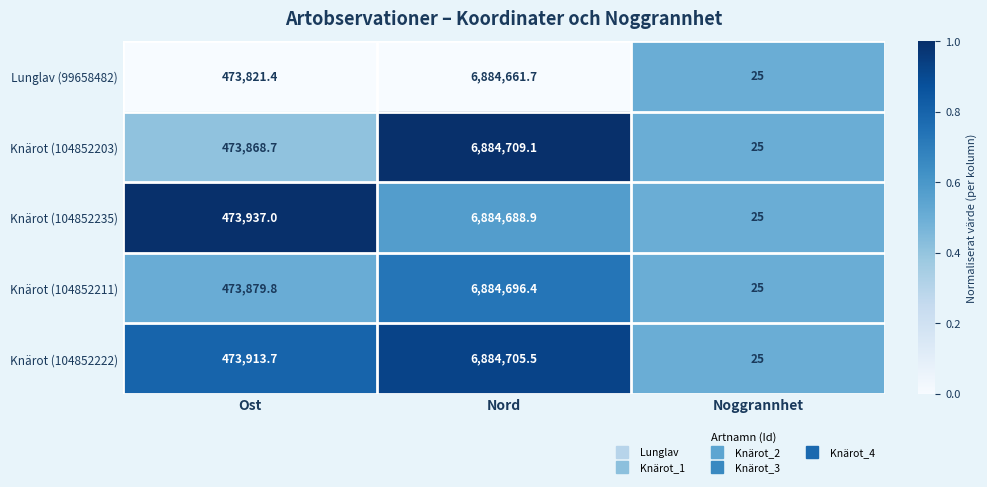

At which label is Knärot (104852222) closest to 3442365?

Ost